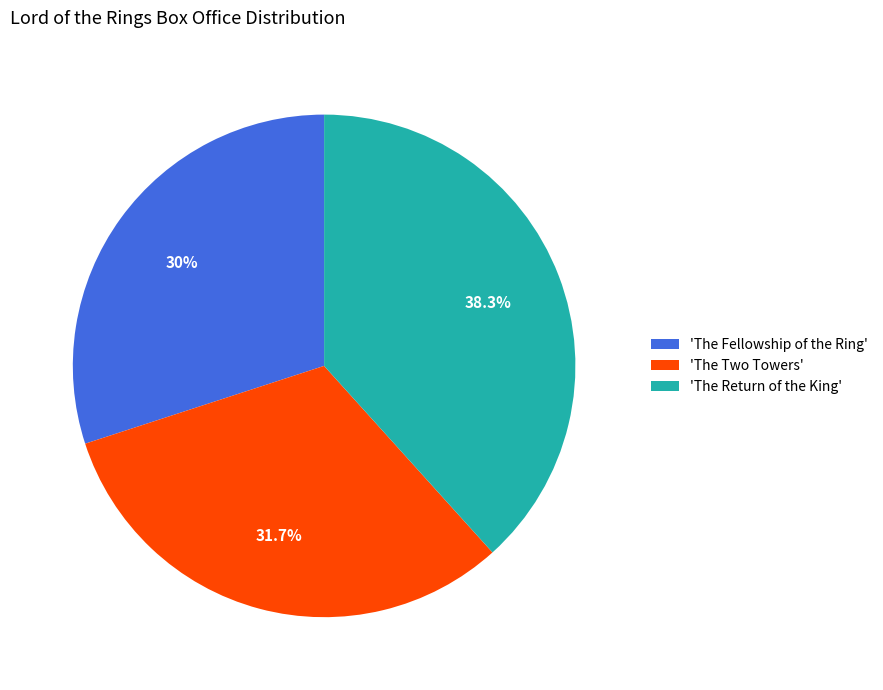

Combined, do 'The Return of the King' and 'The Fellowship of the Ring' account for over 50%?

Yes